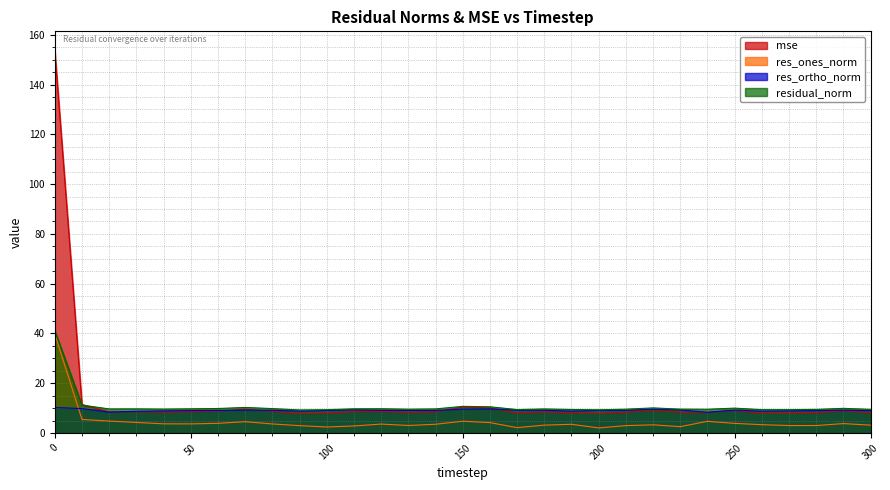

What is the value of the mse point at the 19th from the left?

8.5